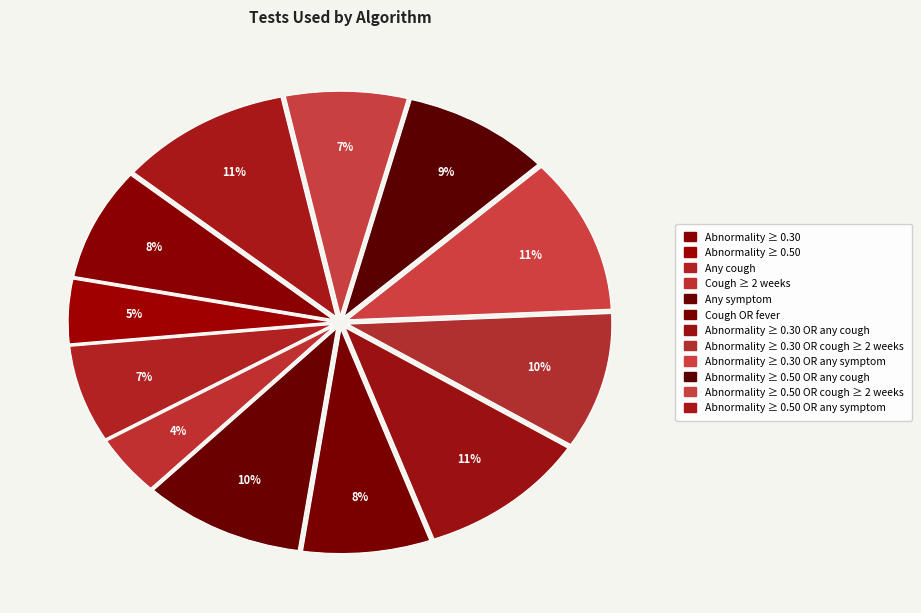

Count the number of slices in the pie.

12